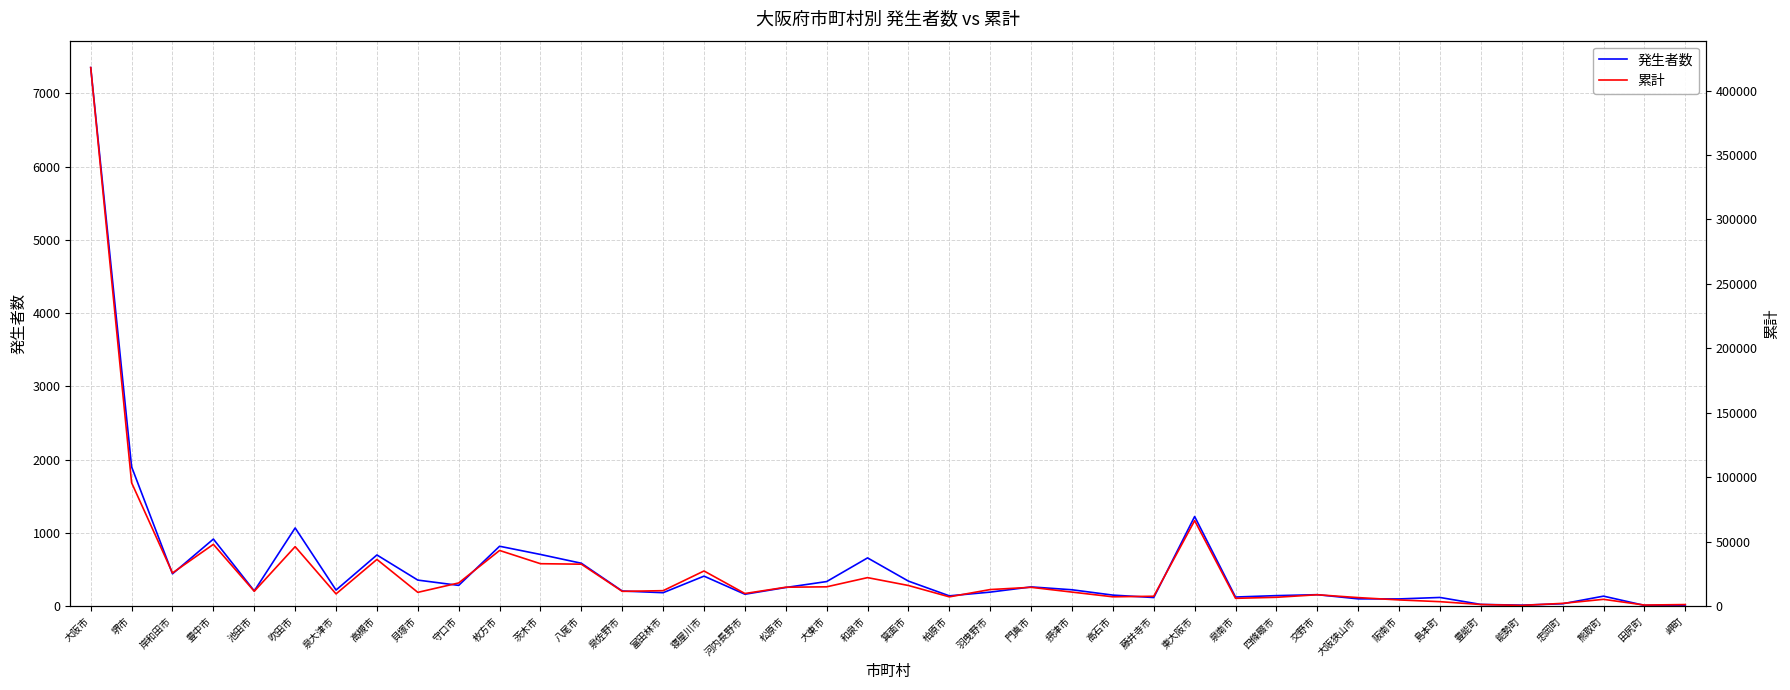

List the series in order of their peak value, lowest first.

発生者数, 累計